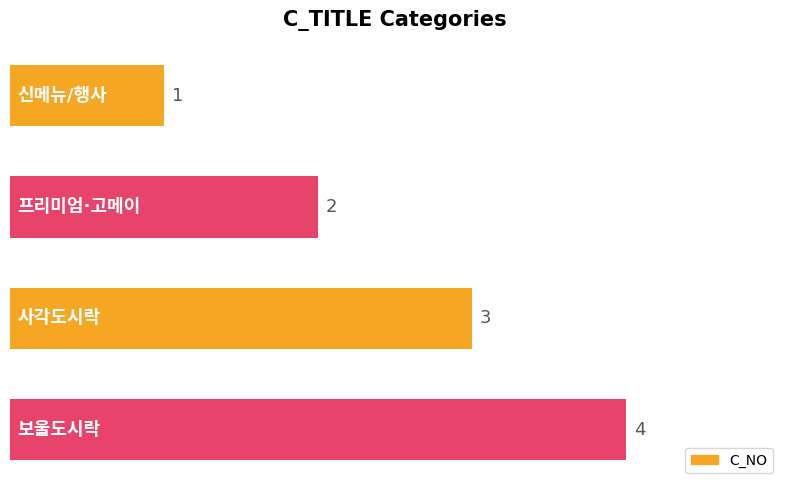

What is the value of the 3rd bar from the top?

3